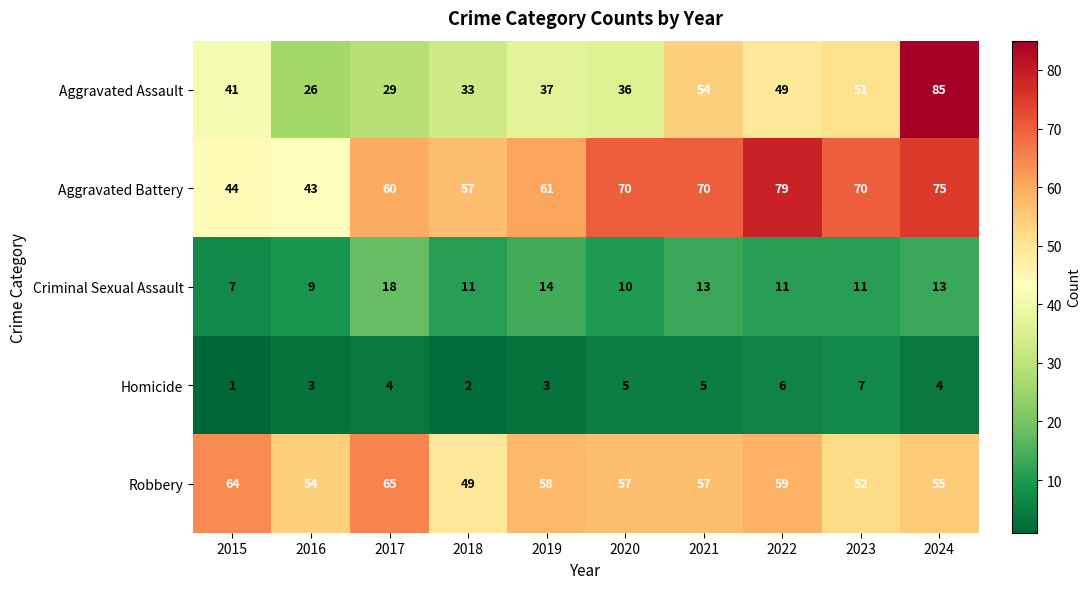

What is the difference between the second highest and second lowest values in the Robbery series?

12